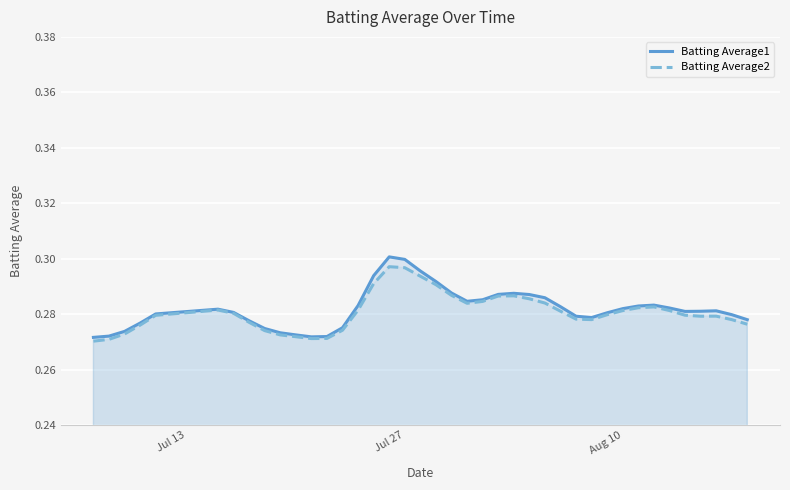

Which series has the widest spread of values?

Batting Average1